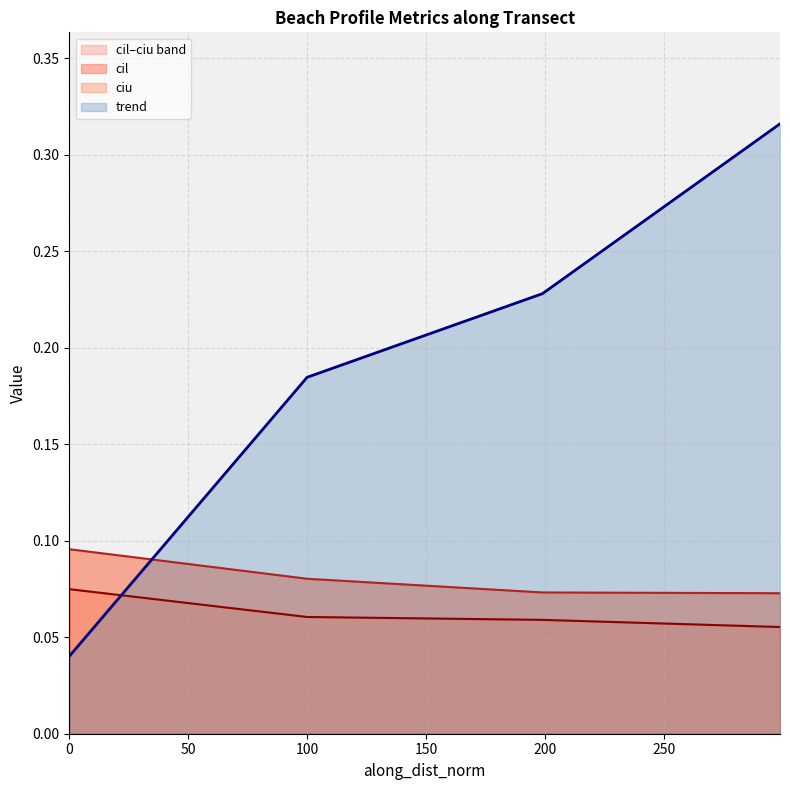

True or false: ciu and cil intersect in this chart.

False